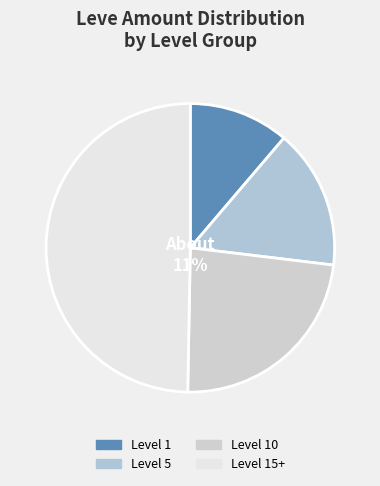

Approximately how many times larger is the value at Level 1 compared to Level 10?

0.5